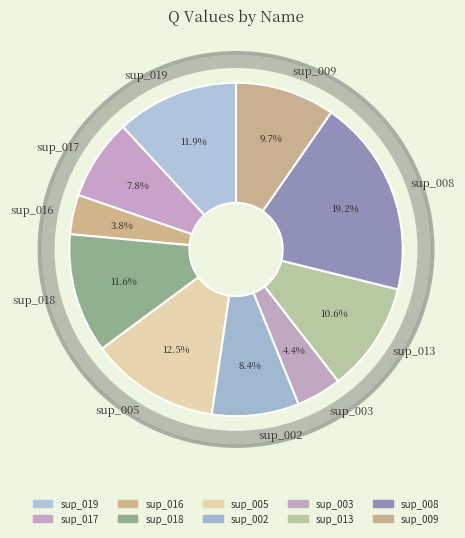

What is the smallest slice in the pie chart?

sup_016